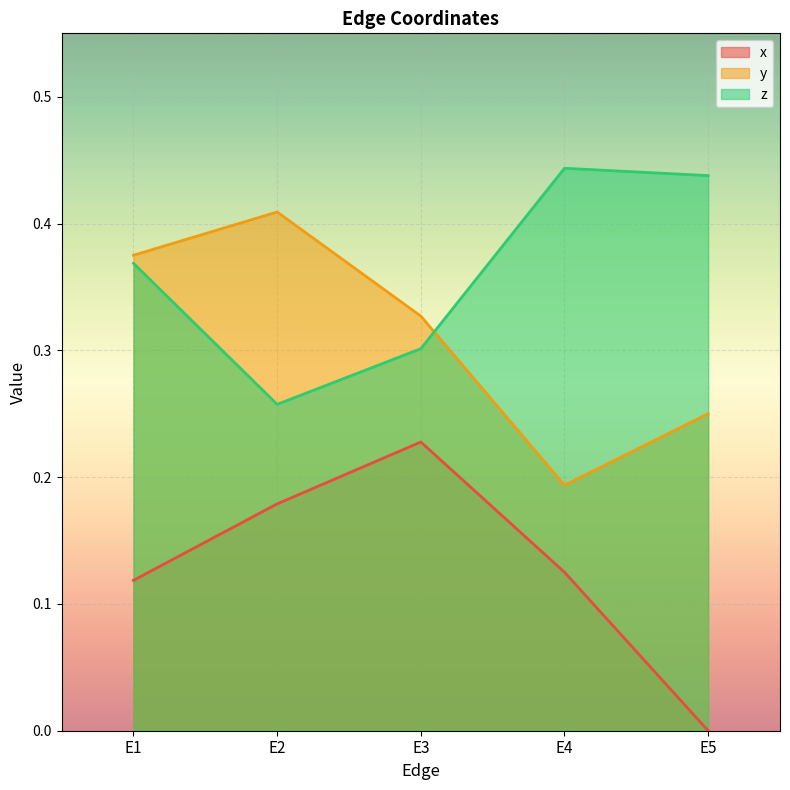

True or false: y and x intersect in this chart.

False